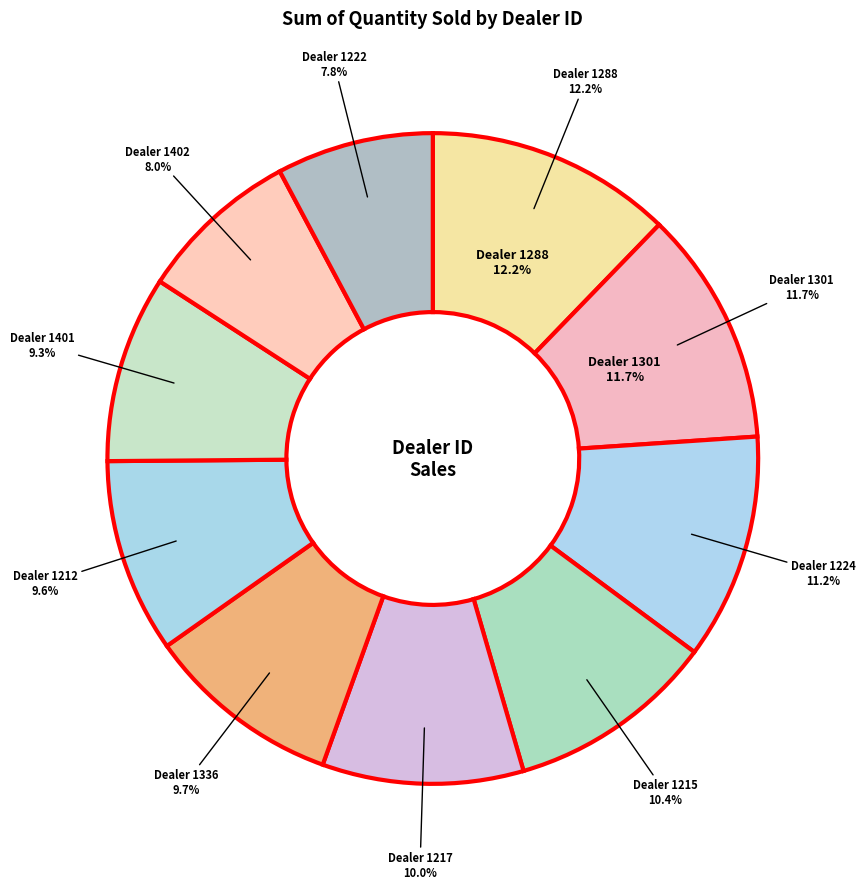

Between 1402 and 1215, which is larger?

1215